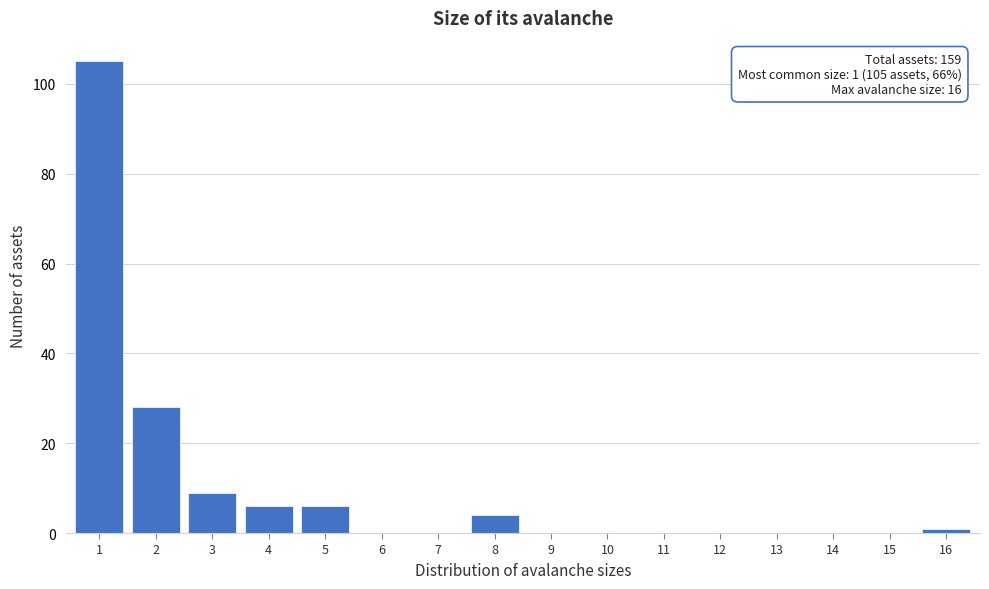

Over which range of the x-axis is the bar tallest?

0.5 to 1.5